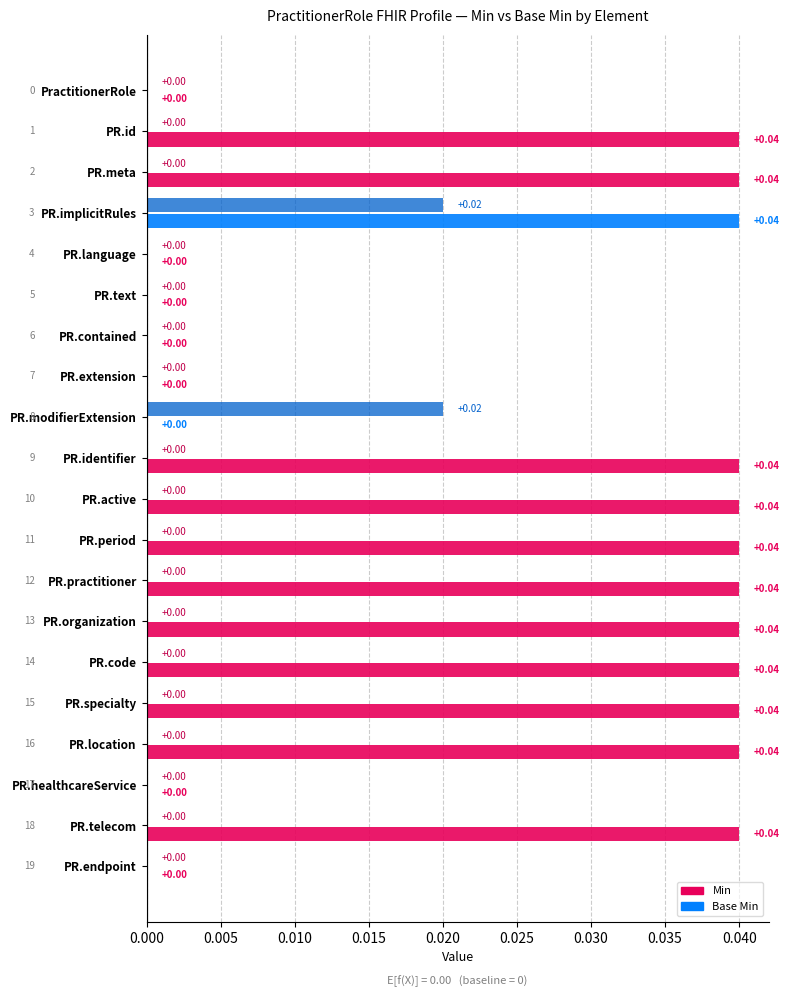

Is the value of Min at PR.organization greater than the value of Base Min at PR.practitioner?

Yes